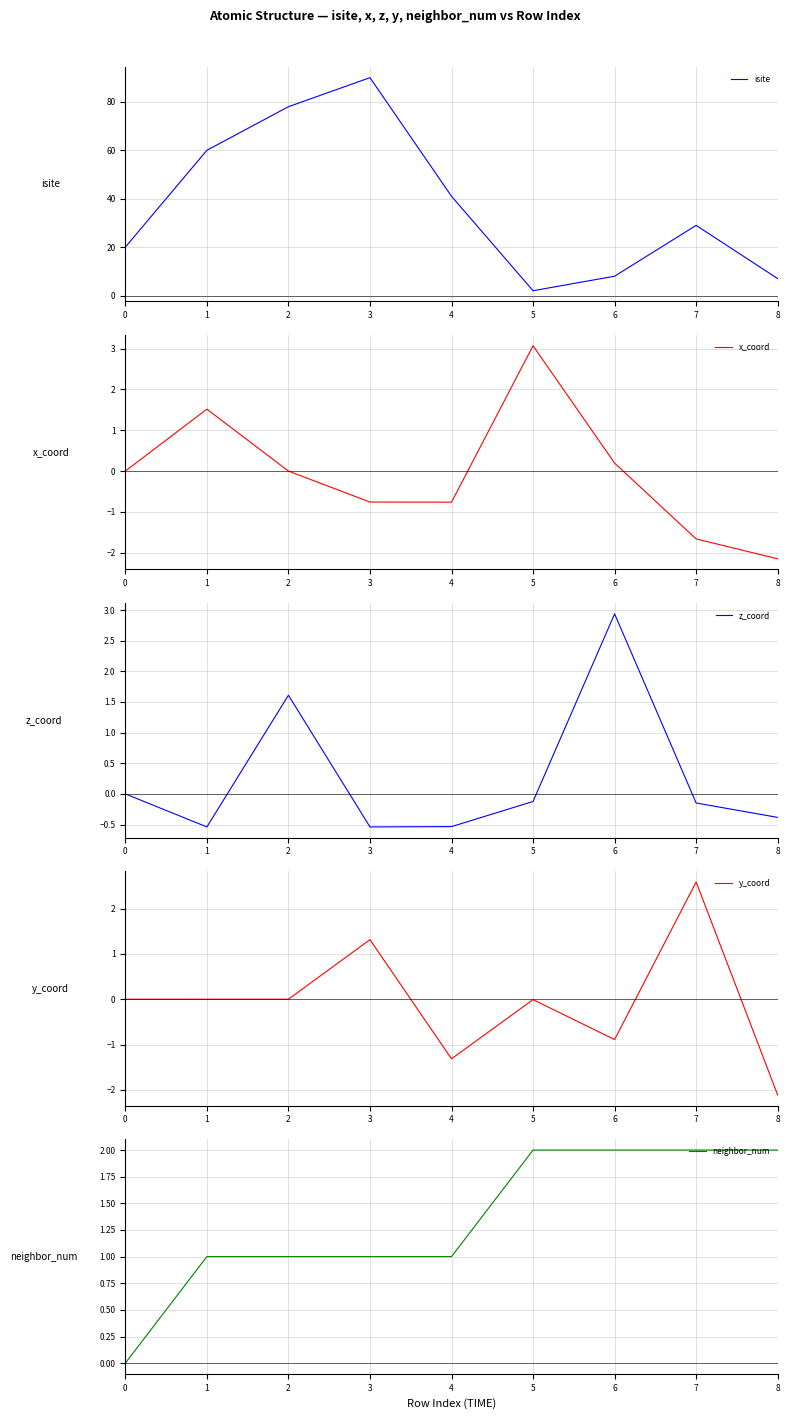

List the series in order of their peak value, highest first.

isite, x_coord, z_coord, y_coord, neighbor_num